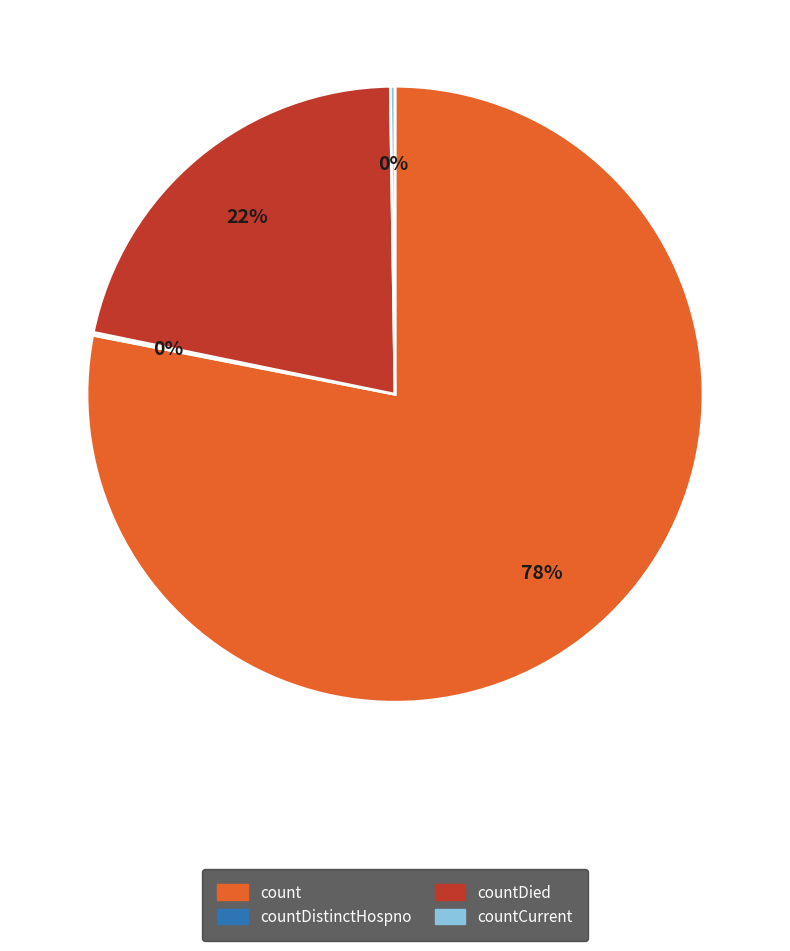

To the nearest percent, what is the average slice percentage?

25%